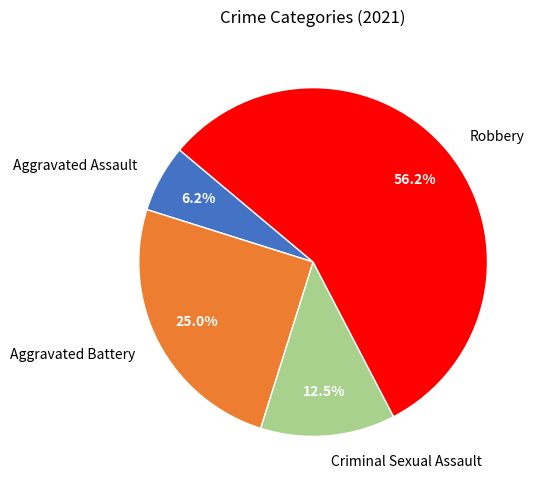

Which has a higher value, Criminal Sexual Assault or Aggravated Assault?

Criminal Sexual Assault